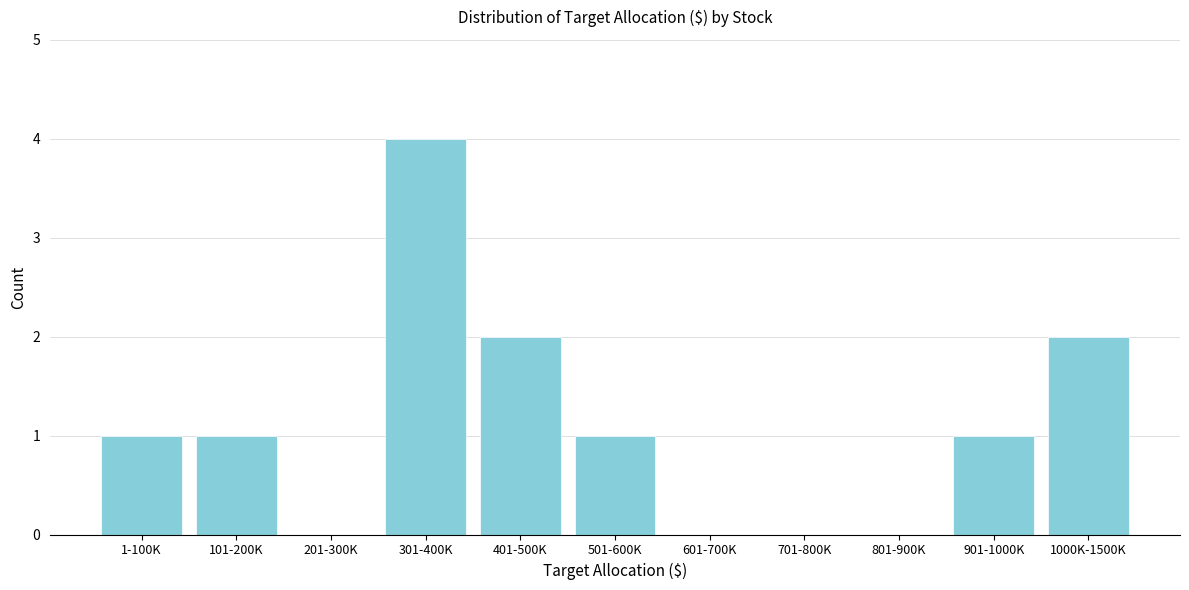

Reading left to right, transcribe all the data shown in this chart.

1-100K=1	101-200K=1	201-300K=0	301-400K=4	401-500K=2	501-600K=1	601-700K=0	701-800K=0	801-900K=0	901-1000K=1	1000K-1500K=2